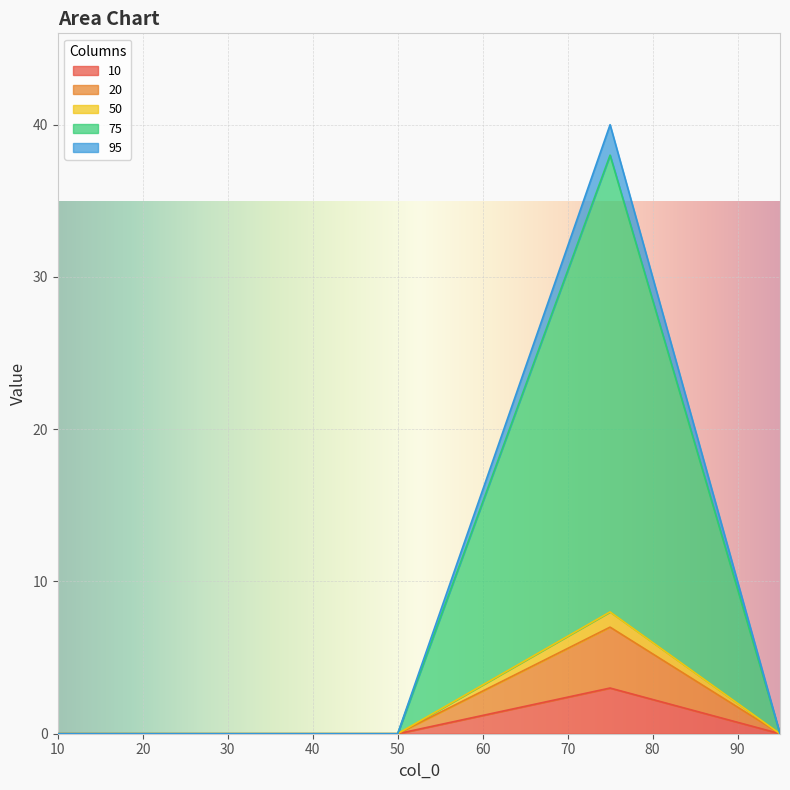

Is it true that 75 equals -2 at 10?

False